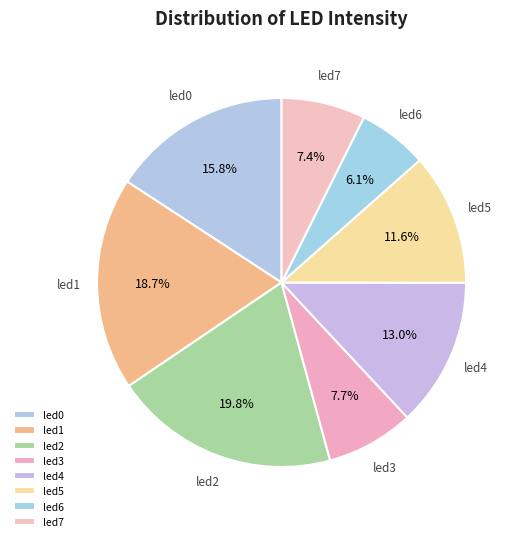

Which slice is the largest?

led2